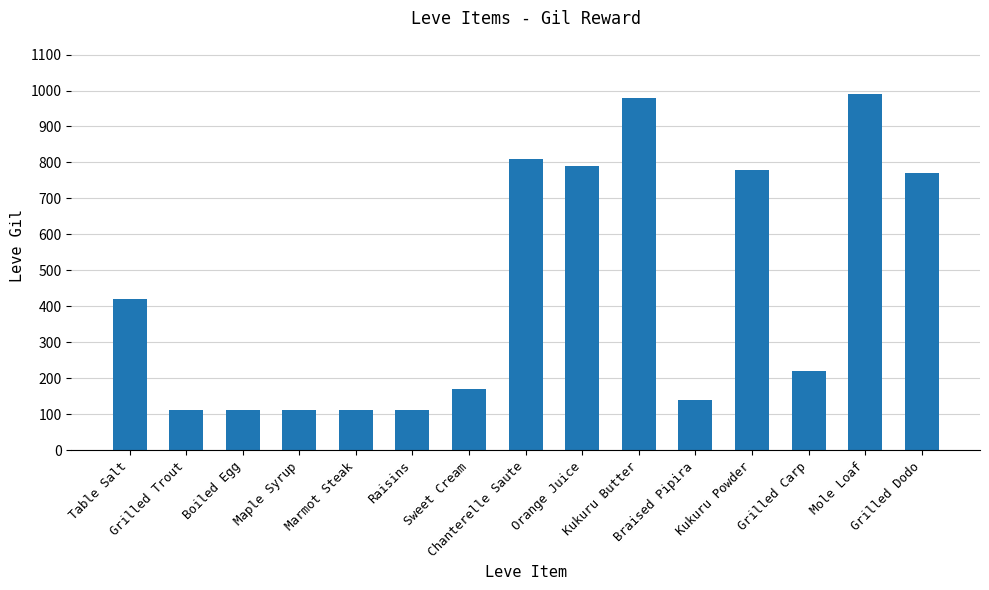

Which has a higher value, Grilled Carp or Boiled Egg?

Grilled Carp